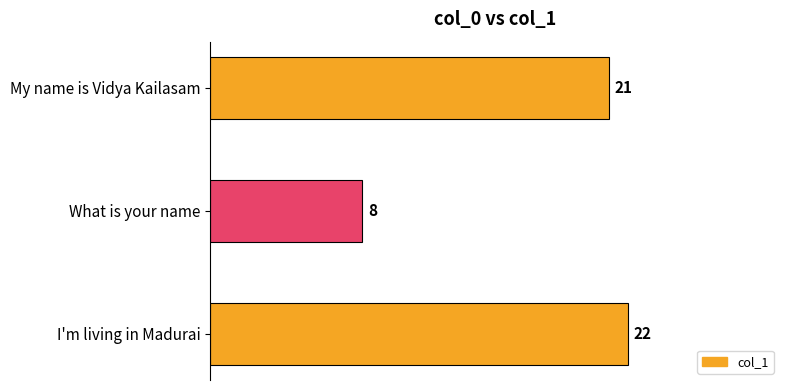

How many series are shown in this chart?

1